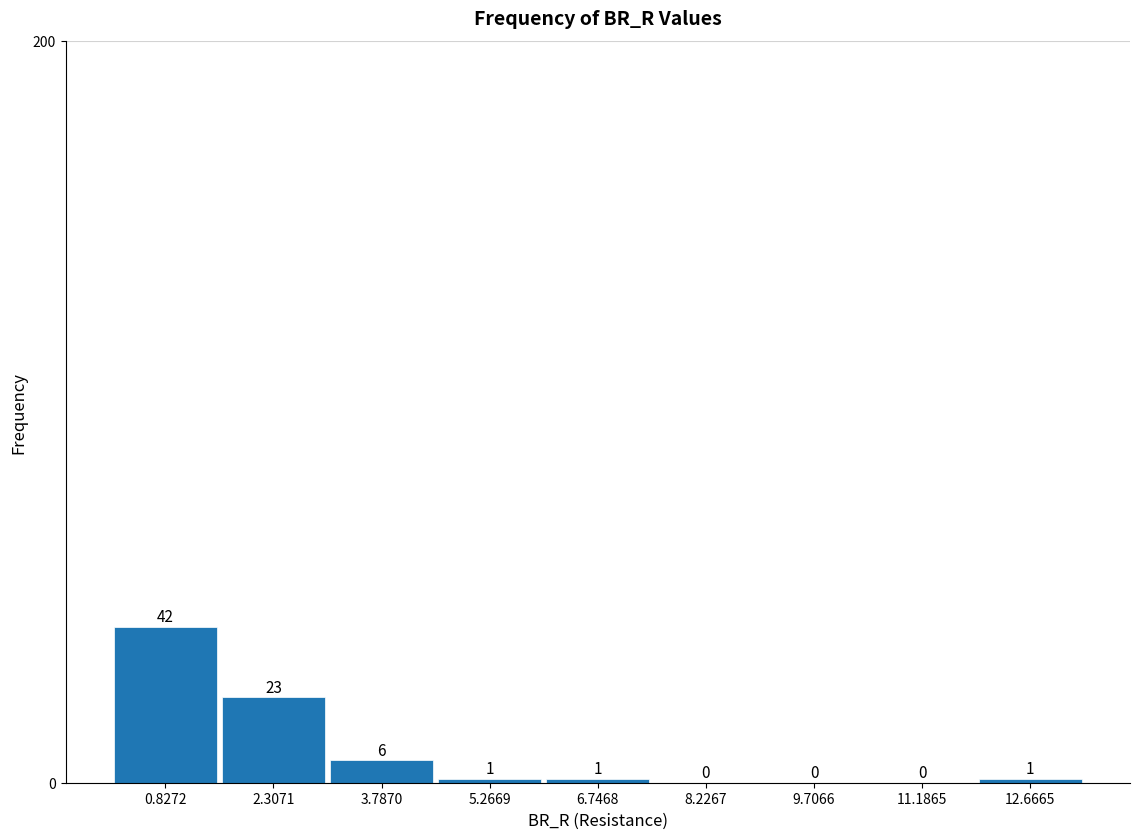

Reading left to right, transcribe this chart: for each bar, give the range it covers on the x-axis and its height. The bar edges are not printed on the chart, so give them approximately, as read against the axis.

0.0 to 1.6: 42
1.6 to 3.0: 23
3.0 to 4.6: 6
4.6 to 6.0: 1
6.0 to 7.4: 1
7.4 to 9.0: 0
9.0 to 10.4: 0
10.4 to 12.0: 0
12.0 to 13.4: 1